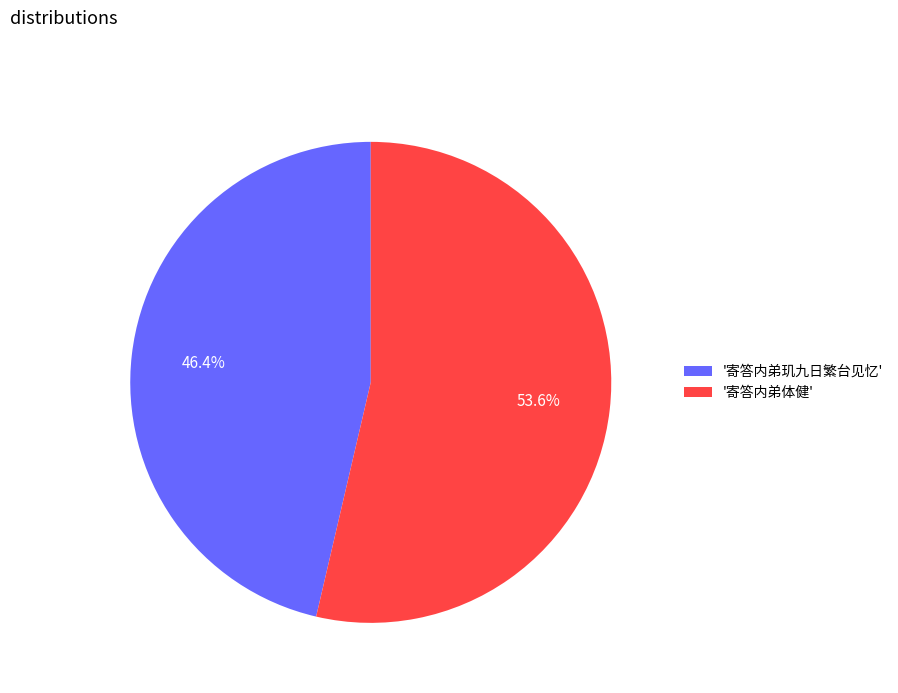

Count the number of slices in the pie.

2